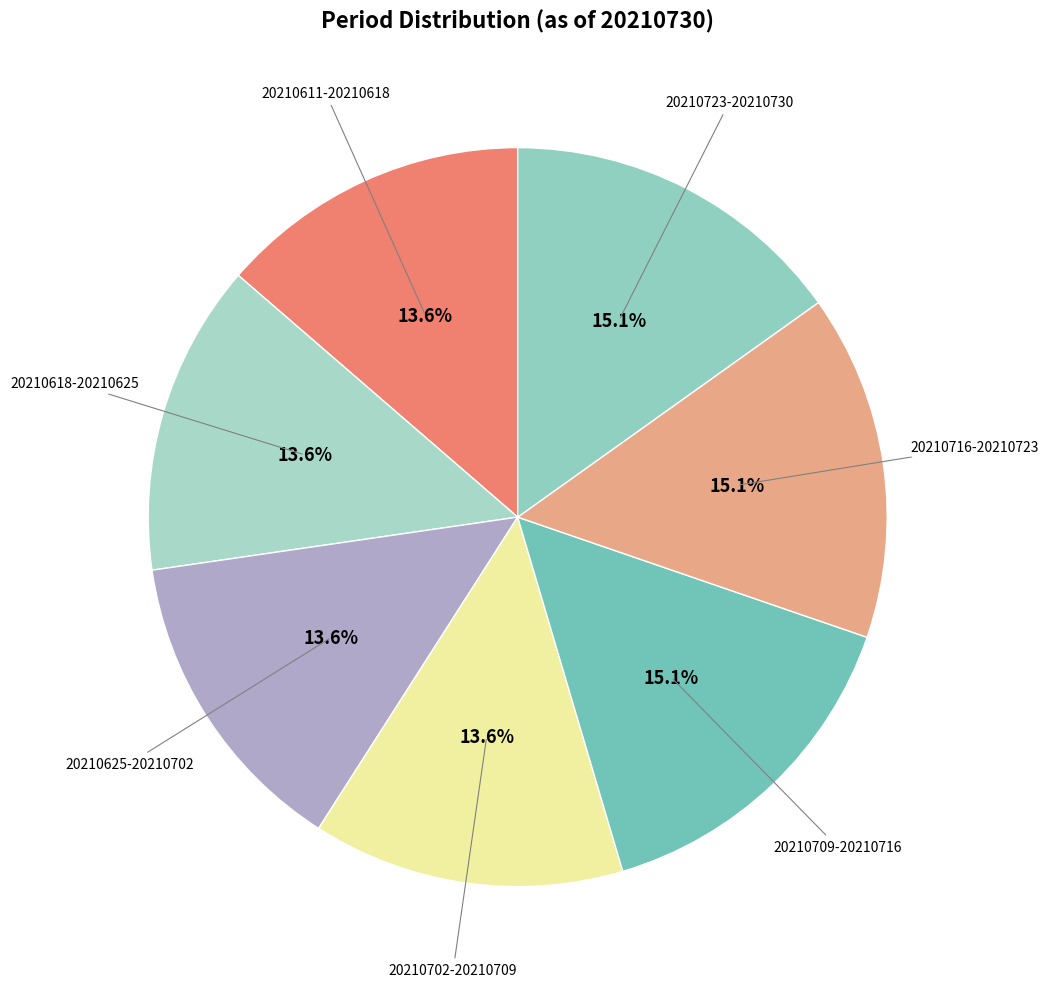

How many segments does this pie chart have?

7